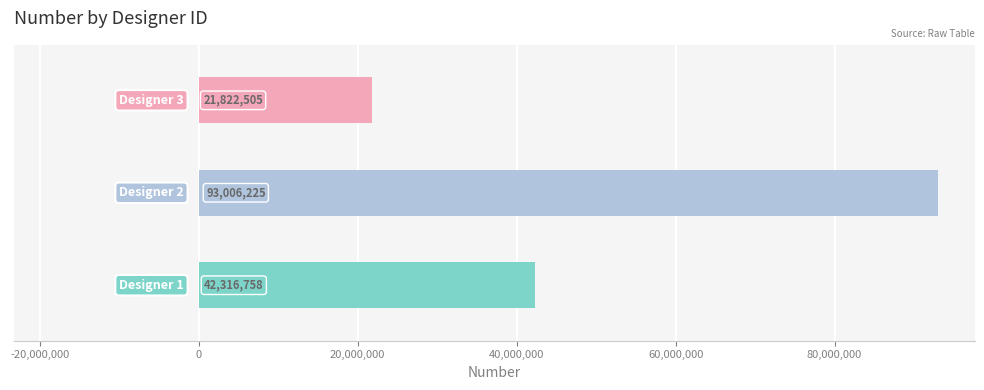

How many values are between 21822505 and 93006225?

3